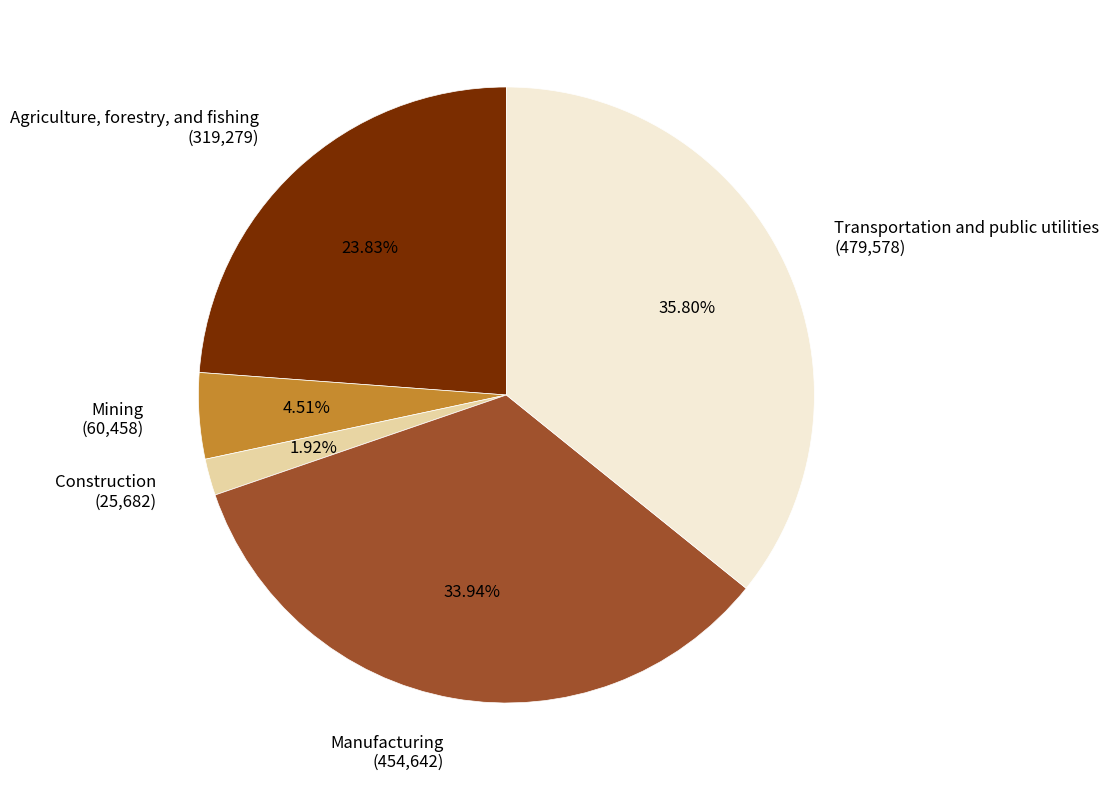

Which slice is the smallest?

Construction